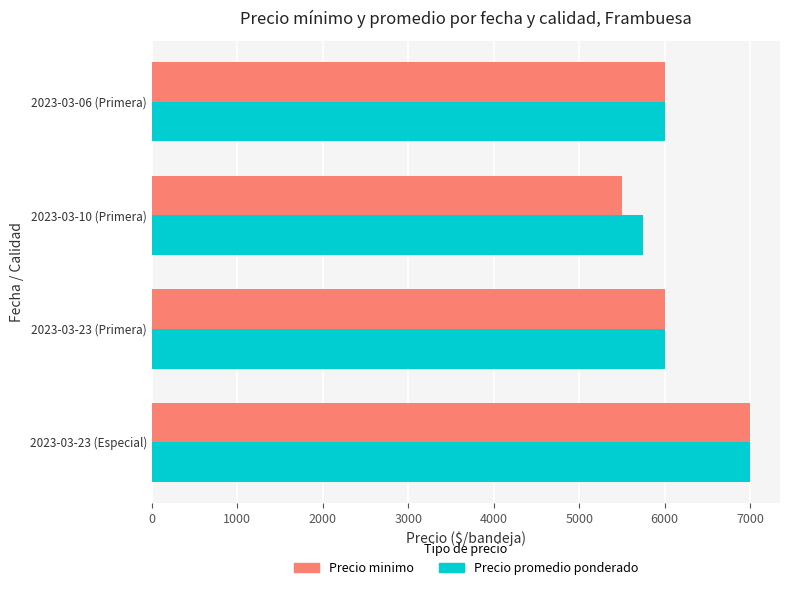

The value of Precio promedio ponderado at 2023-03-06 (Primera) is 9247. True or false?

False